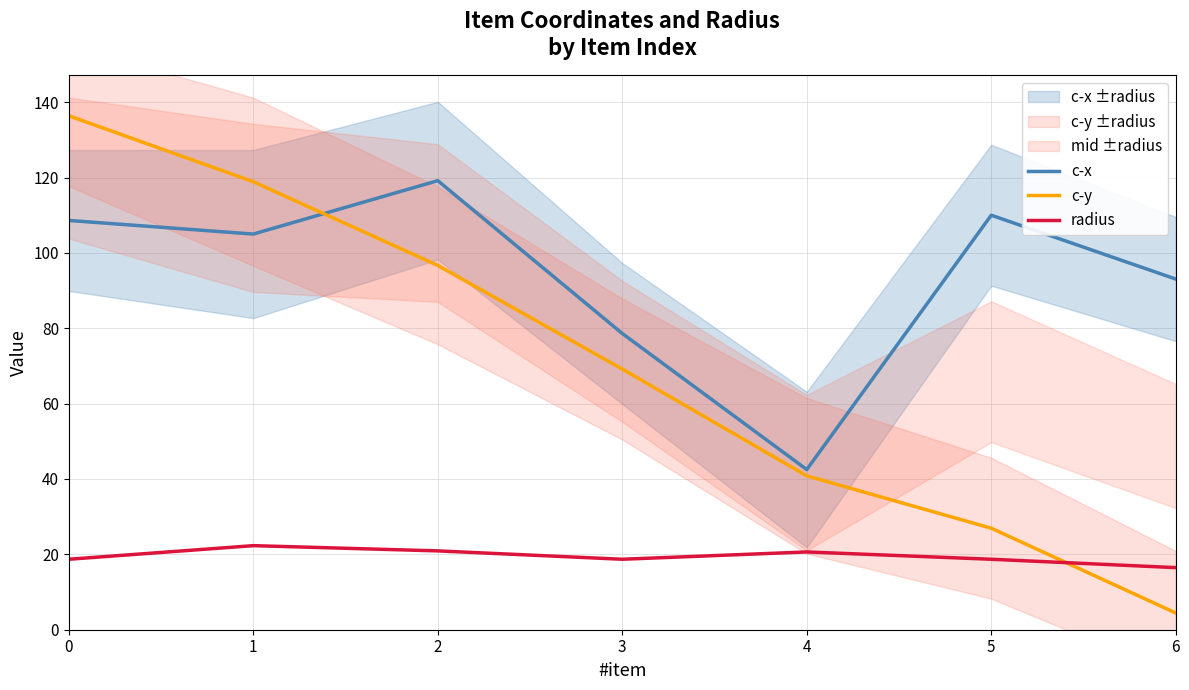

What is the difference between the second highest and minimum values in the c-y series?

114.5